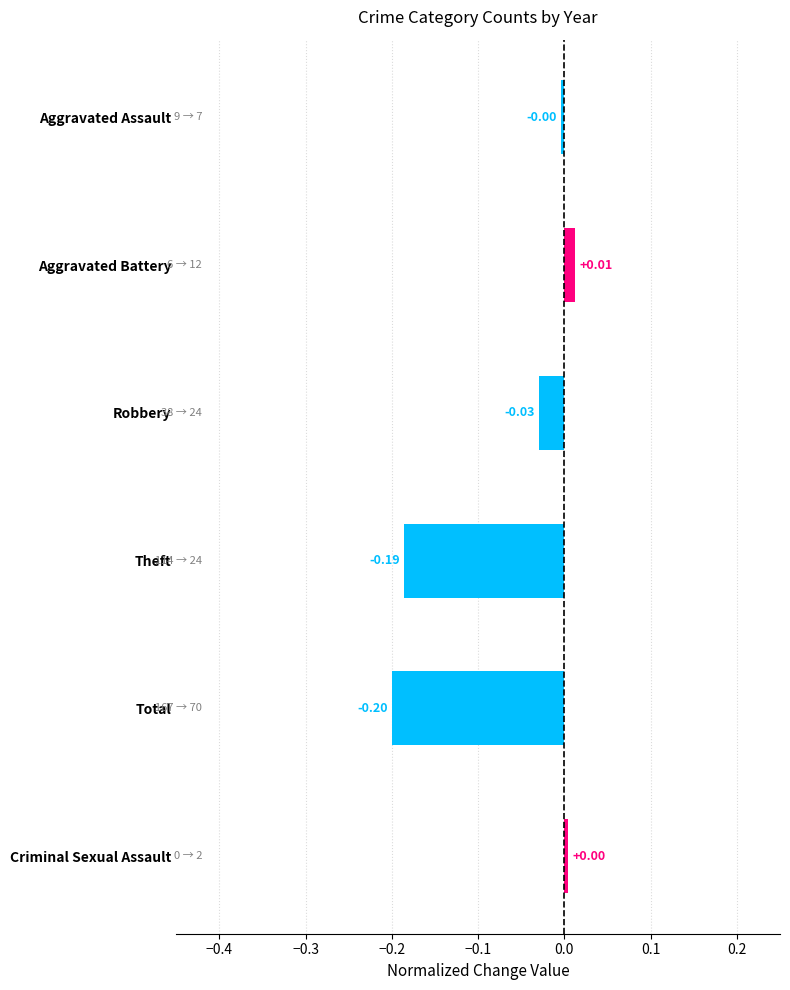

Does the chart contain stacked bars?

No